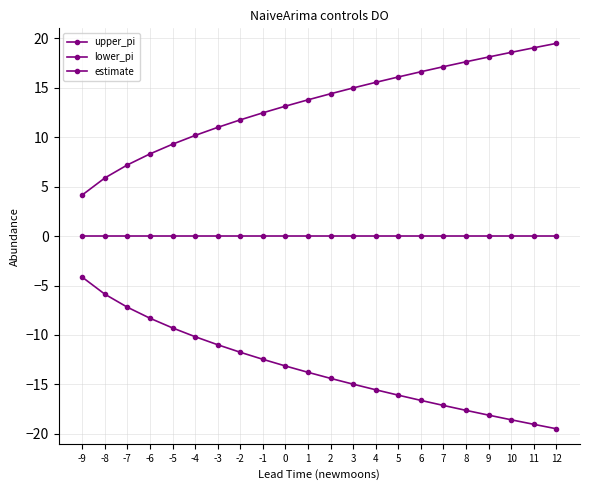

Does the chart have visible grid lines?

Yes